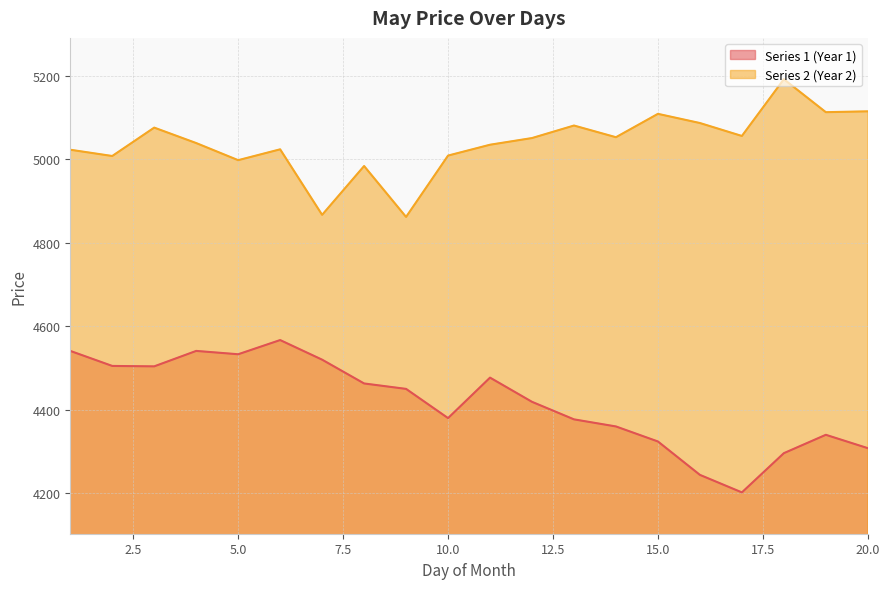

How many values in the Series 2 (Year 2) series are below 5051?

10